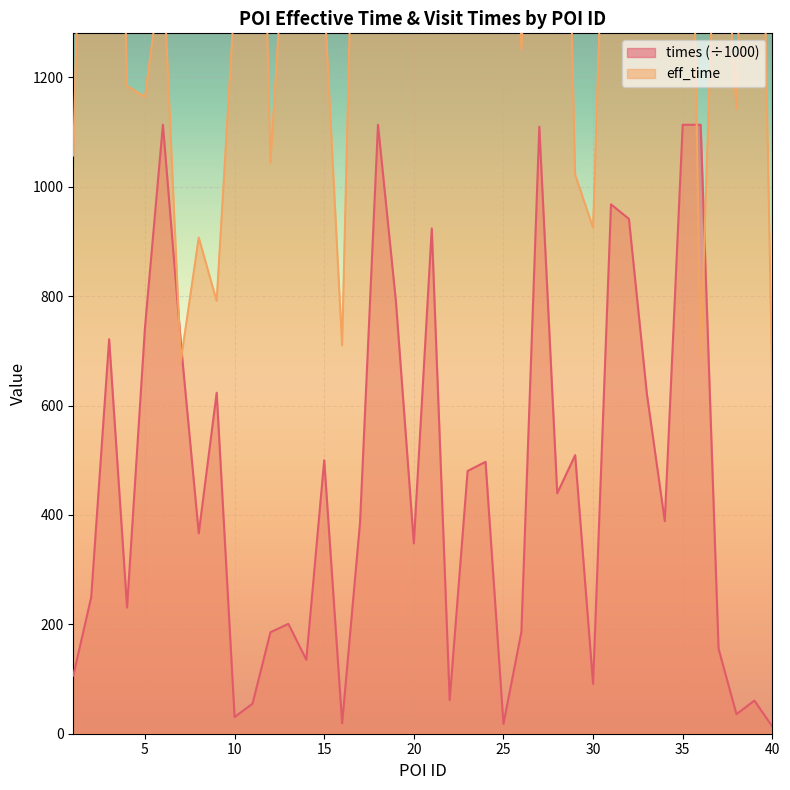

Which series has the largest total across all categories?

eff_time